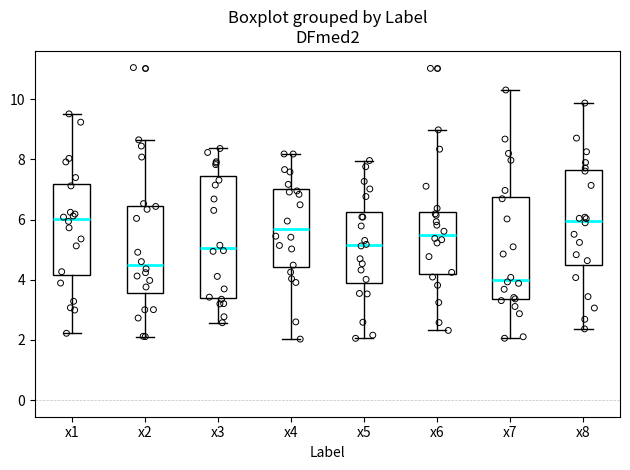

Reading left to right, read every box against the y-axis: the position of its median line, the range the box covers, and the ends of its whiskers. The values are not printed on the chart, so give them approximately, as read against the axis.

x1: median 6.0, box 4.2 to 7.2, whiskers 2.2 to 9.6
x2: median 4.4, box 3.6 to 6.4, whiskers 2.2 to 8.6
x3: median 5.0, box 3.4 to 7.4, whiskers 2.6 to 8.4
x4: median 5.6, box 4.4 to 7.0, whiskers 2.0 to 8.2
x5: median 5.2, box 3.8 to 6.2, whiskers 2.0 to 8.0
x6: median 5.4, box 4.2 to 6.2, whiskers 2.4 to 9.0
x7: median 4.0, box 3.4 to 6.8, whiskers 2.0 to 10.4
x8: median 6.0, box 4.4 to 7.6, whiskers 2.4 to 9.8